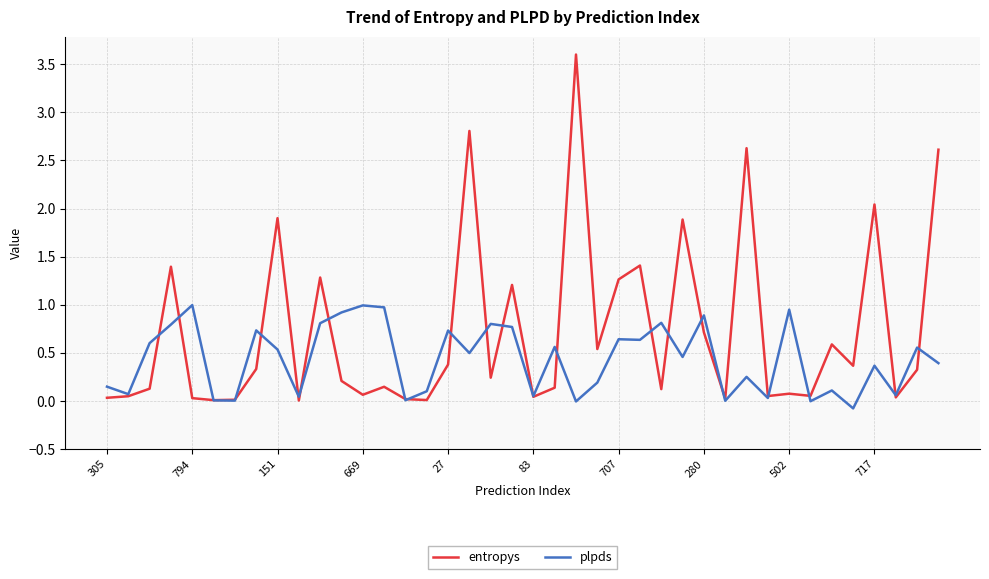

Which series has the largest total across all categories?

entropys